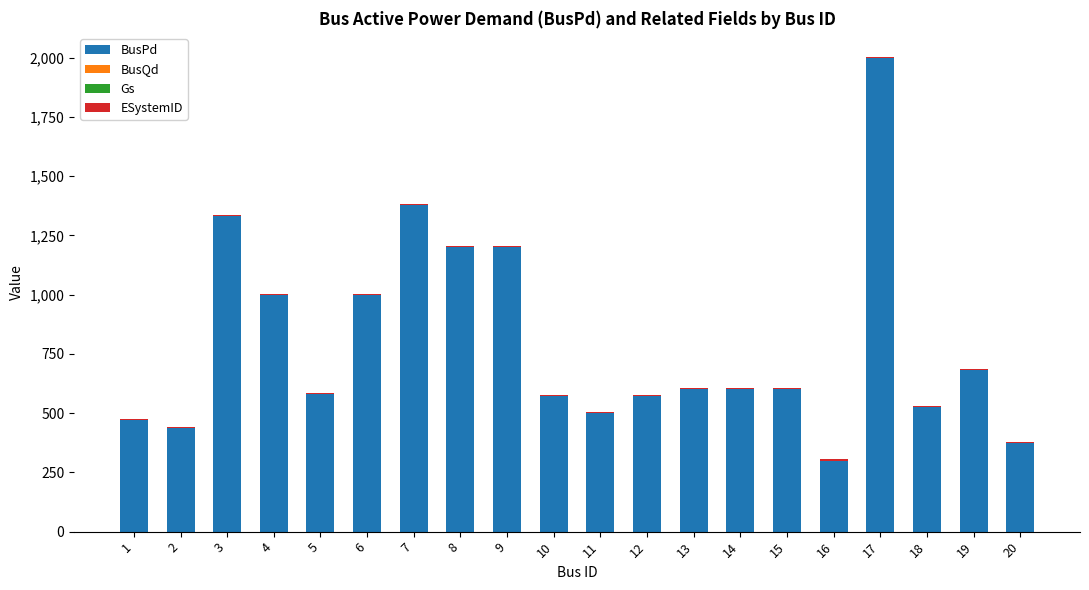

The value of BusPd at 3 is 672. True or false?

False